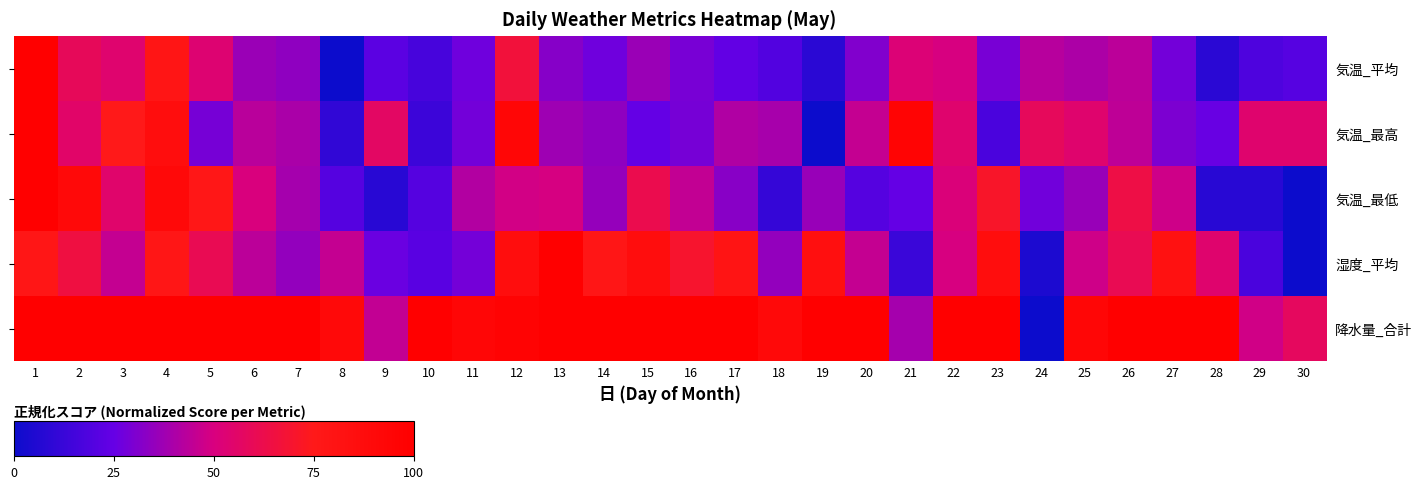

Which series has the largest range (max minus min)?

気温_平均